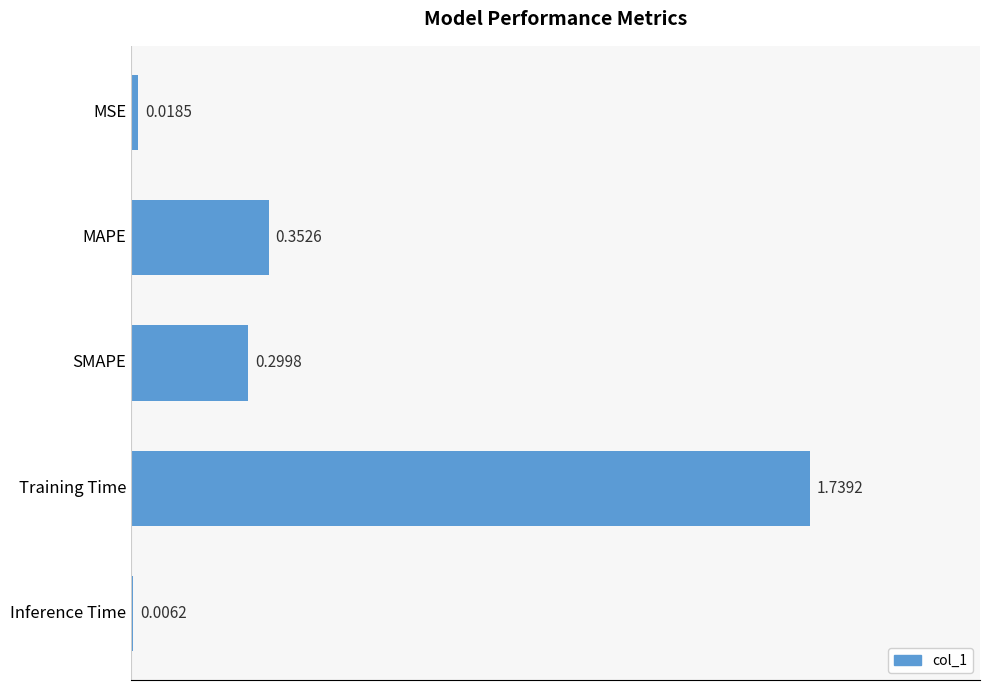

What is the sum of all values?

2.4